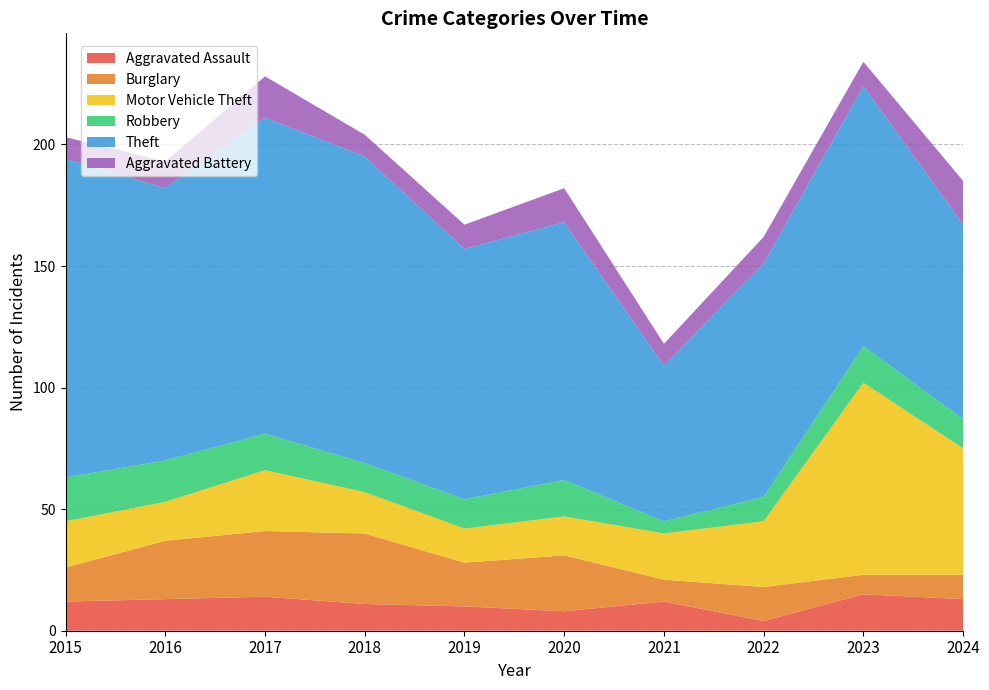

Reading left to right, list all the values displayed in this chart.

Aggravated Assault: 12	13	14	11	10	8	12	4	15	13
Burglary: 14	24	27	29	18	23	9	14	8	10
Motor Vehicle Theft: 19	16	25	17	14	16	19	27	79	52
Robbery: 18	17	15	12	12	15	5	10	15	12
Theft: 131	112	130	126	103	106	64	96	107	80
Aggravated Battery: 9	11	17	9	10	14	9	11	10	18